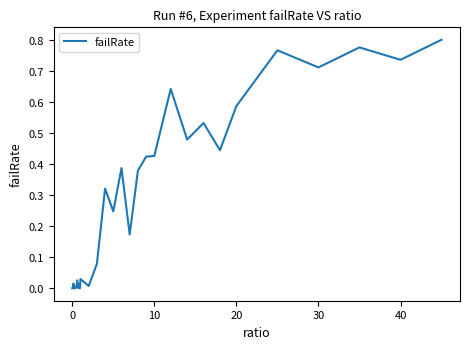

True or false: the data has more than 1 interior local peaks.

True